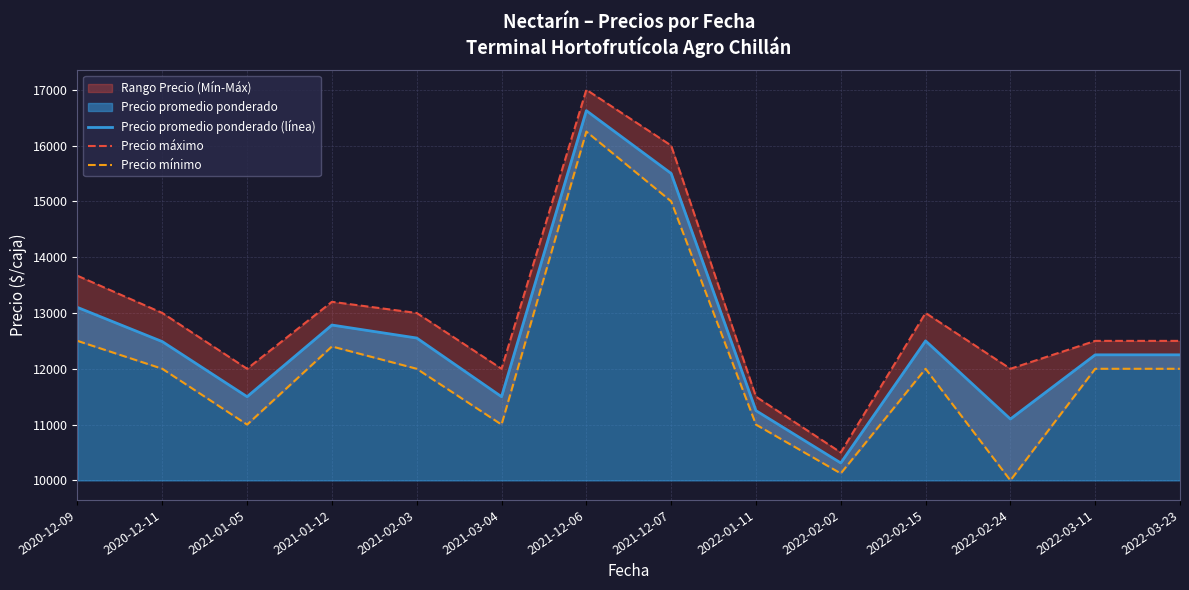

What position from the right is 2022-01-11?

6